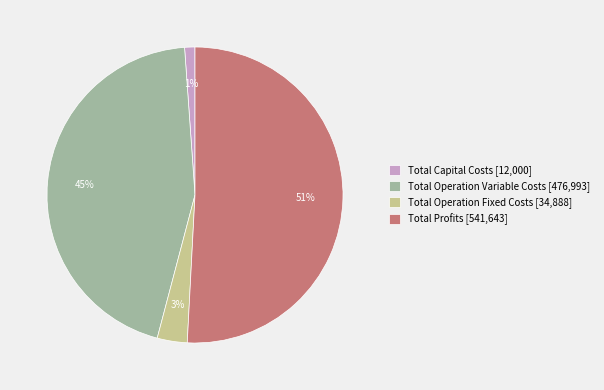

To the nearest percent, what is the difference between the Total Profits and Total Operation Fixed Costs slice percentages?

48%